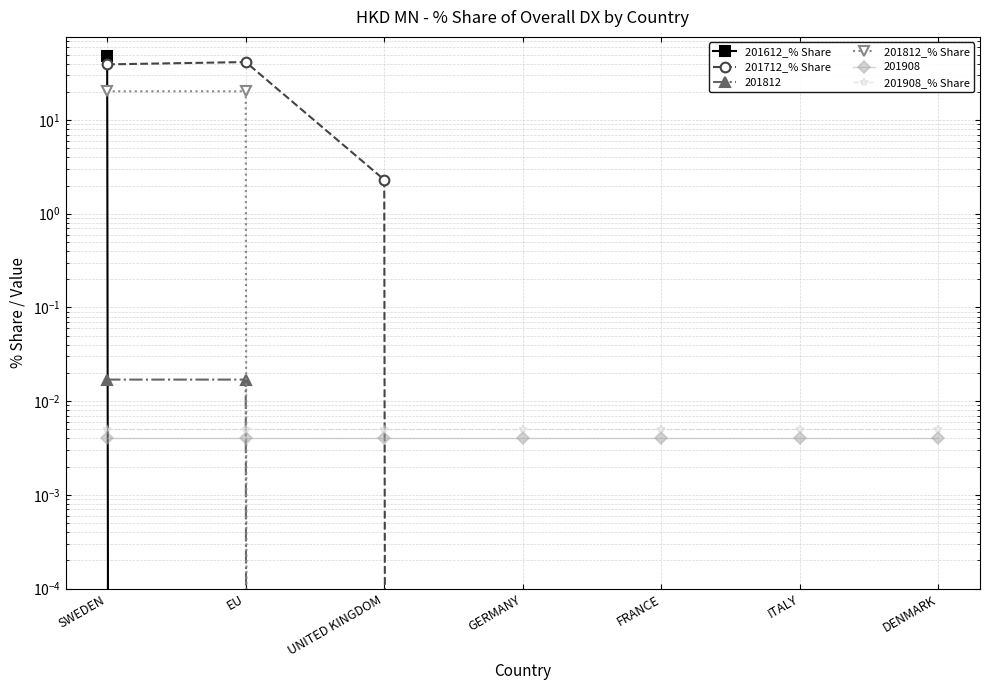

Reading left to right, what are all the values shown in this chart?

201612_% Share: SWEDEN=48.2	EU=0.0	UNITED KINGDOM=0.0	GERMANY=0.0	FRANCE=0.0	ITALY=0.0	DENMARK=0.0
201712_% Share: SWEDEN=39.2	EU=41.5	UNITED KINGDOM=2.3	GERMANY=0.0	FRANCE=0.0	ITALY=0.0	DENMARK=0.0
201812_% Share: SWEDEN=20.3	EU=20.3	UNITED KINGDOM=0.0	GERMANY=0.0	FRANCE=0.0	ITALY=0.0	DENMARK=0.0
201908_% Share: SWEDEN=0.0	EU=0.0	UNITED KINGDOM=0.0	GERMANY=0.0	FRANCE=0.0	ITALY=0.0	DENMARK=0.0